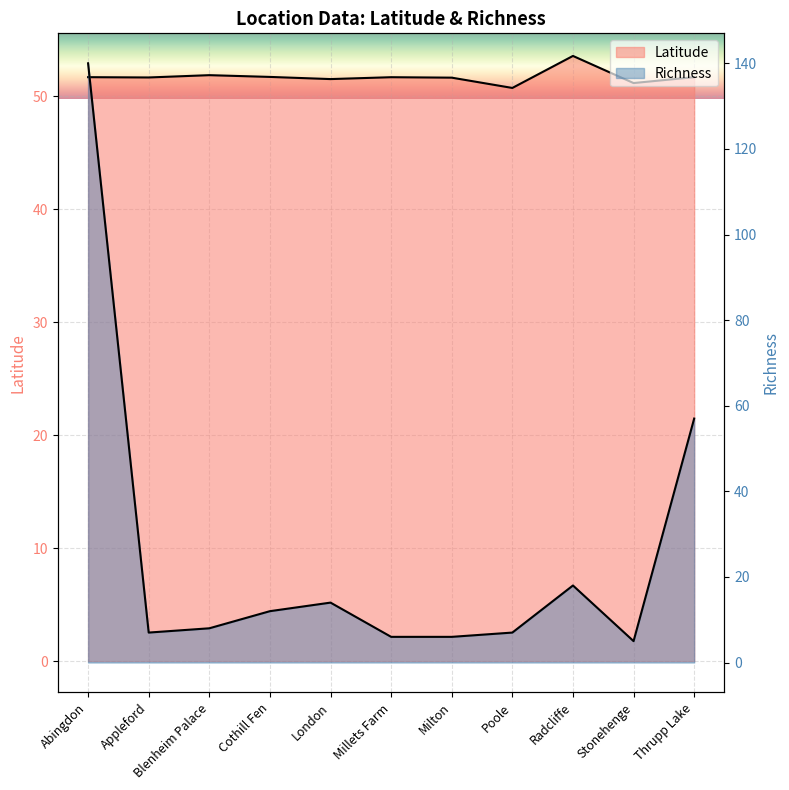

Rank the series by their average value, from lowest to highest.

Richness, Latitude